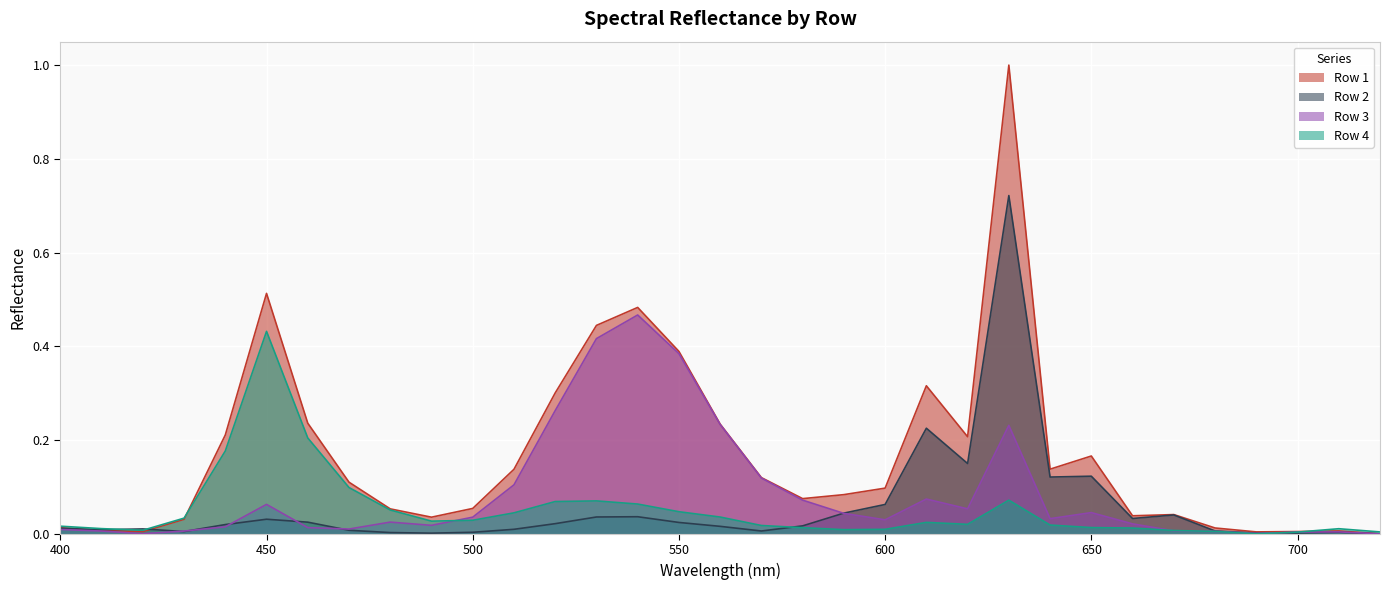

What is the greatest value displayed?

1.0